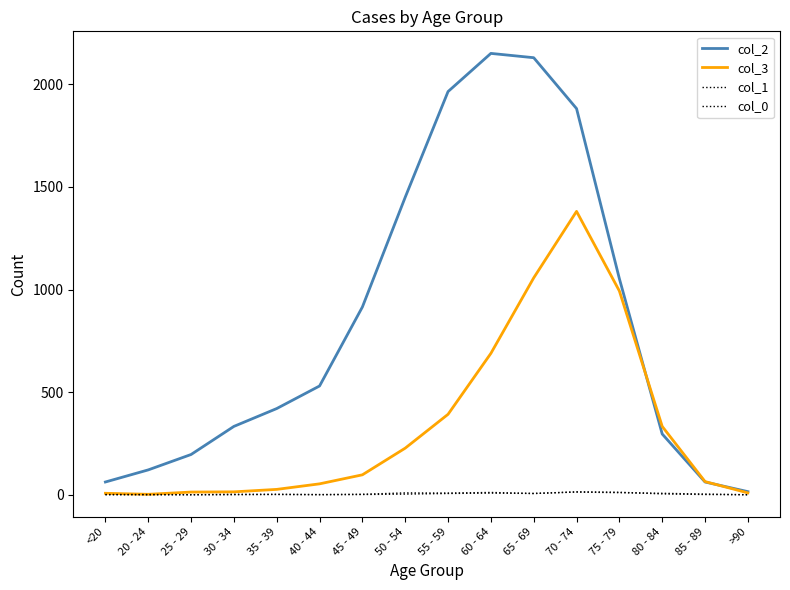

Is this an area chart (filled region under the line)?

No